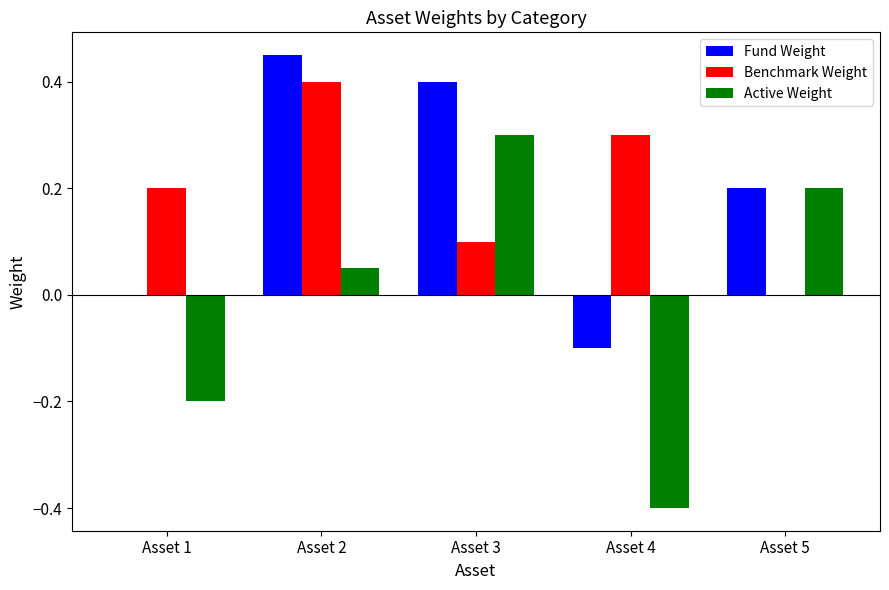

Which series changed the most between Asset 2 and Asset 4?

Fund Weight